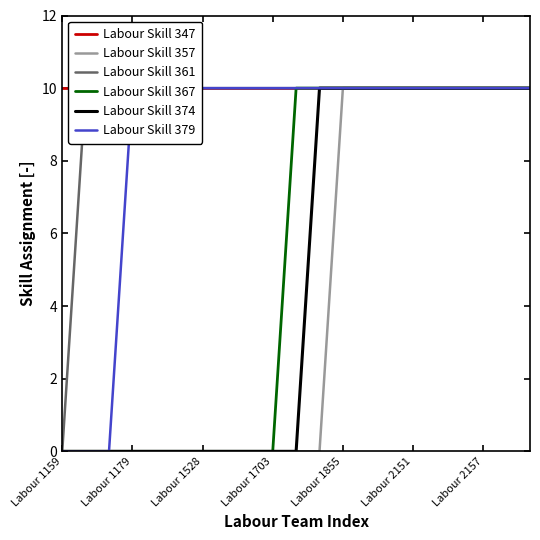

True or false: Labour Skill 357 and Labour Skill 367 cross at least once.

False